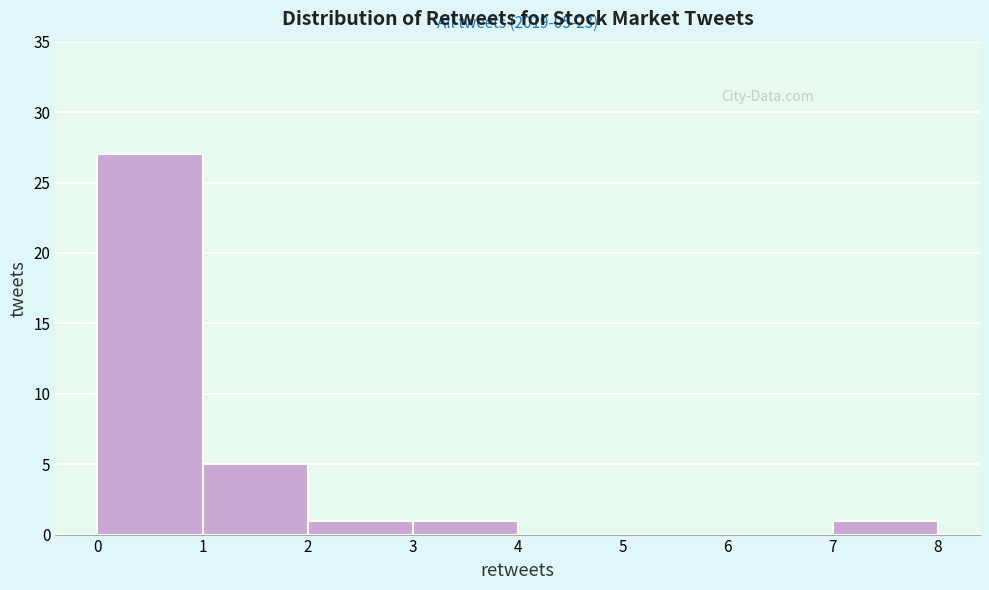

Over which range of the x-axis is the bar tallest?

0 to 1